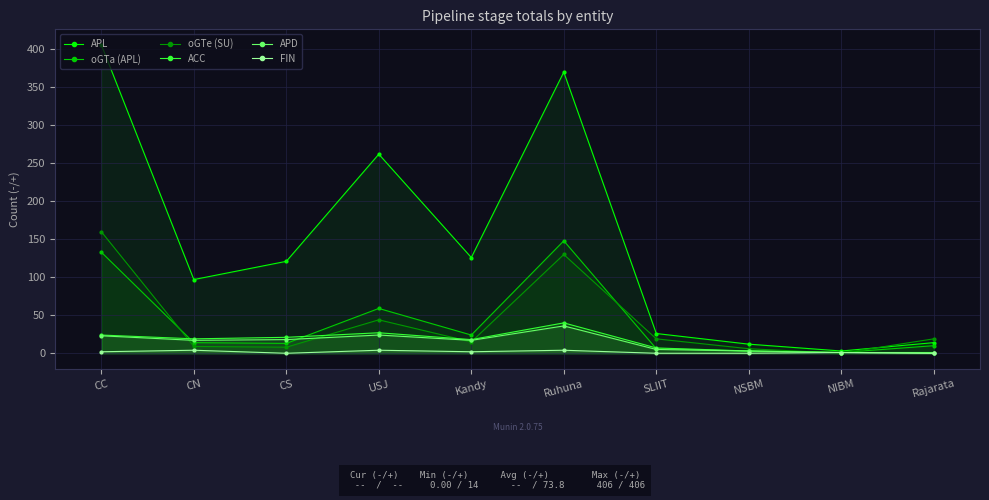

Is the value of FIN at Ruhuna greater than the value of APL at NSBM?

No